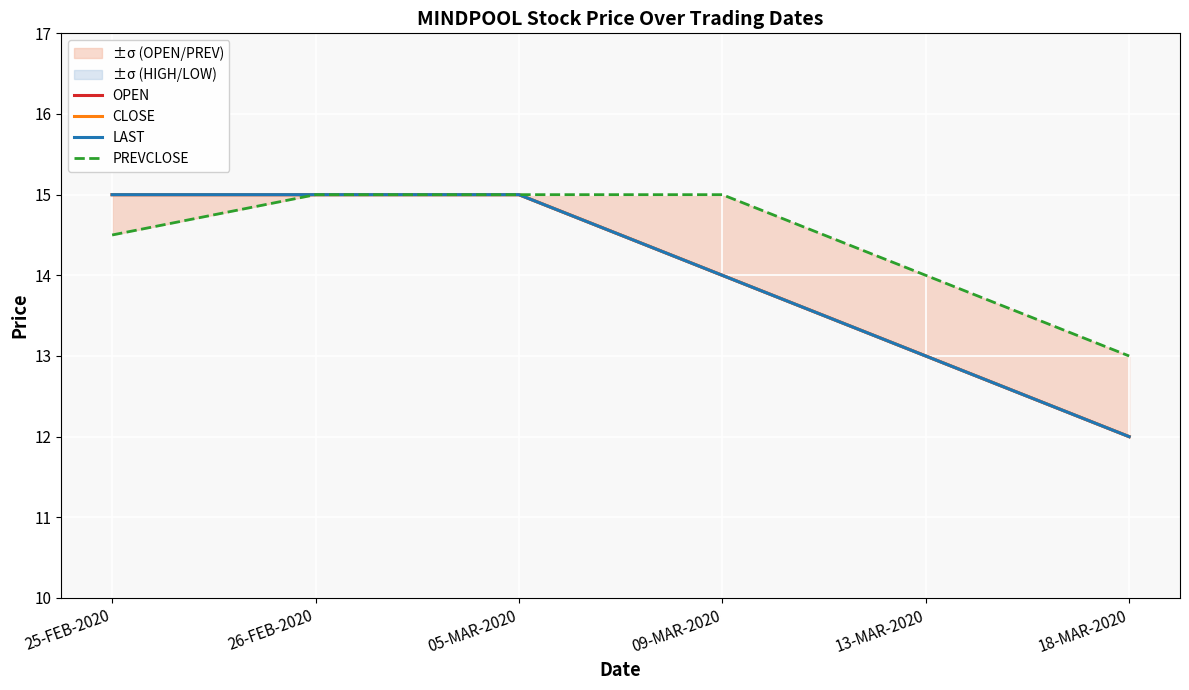

How many OPEN values are between 13 and 15?

5